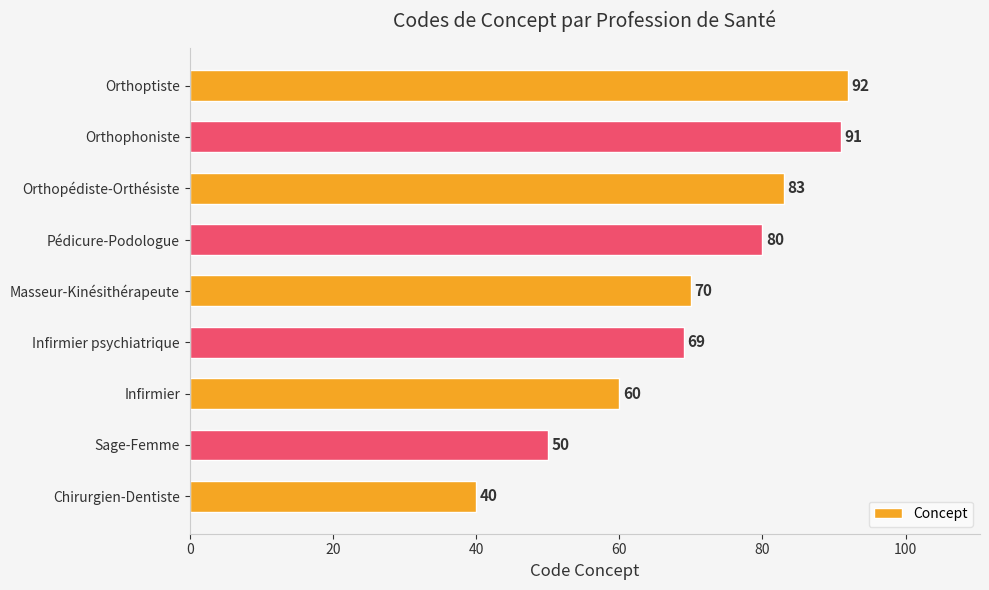

What is the sum of all values?

635